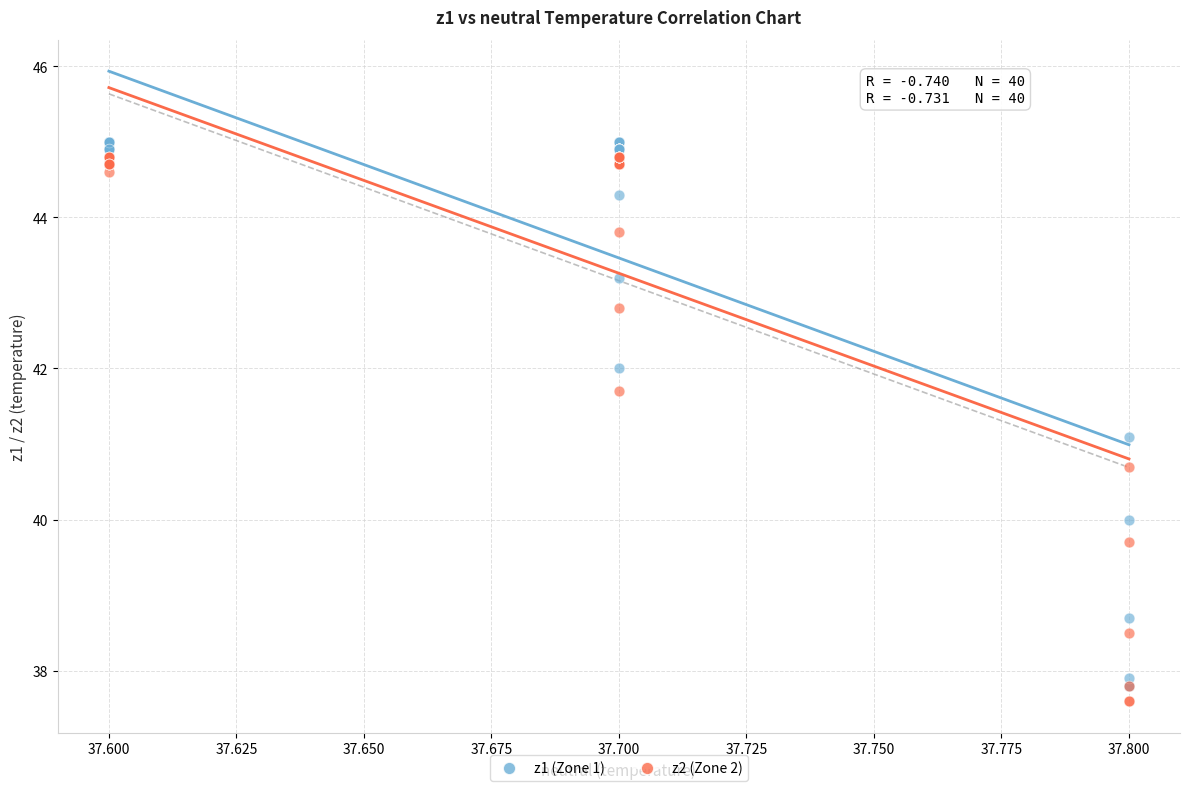

What are all the series names shown in the legend?

z1 (Zone 1), z2 (Zone 2)